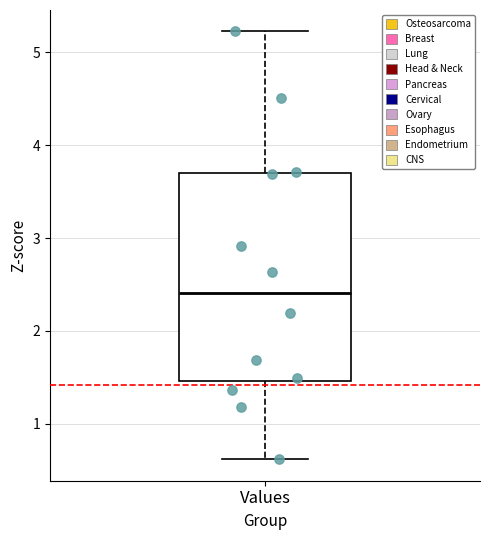

Read this box plot against the y-axis: the position of the median line, the range covered by the box, and the ends of both whiskers. The values are not printed on the chart, so give them approximately, as read against the axis.

median 2.4, box 1.5 to 3.7, whiskers 0.6 to 5.2